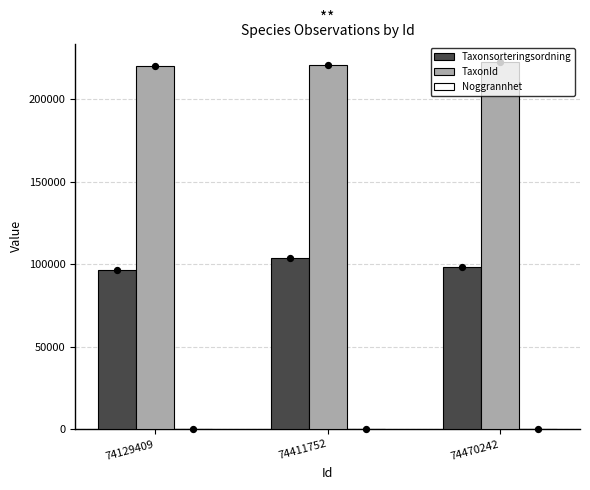

Which series reaches the minimum Y coordinate?

Noggrannhet